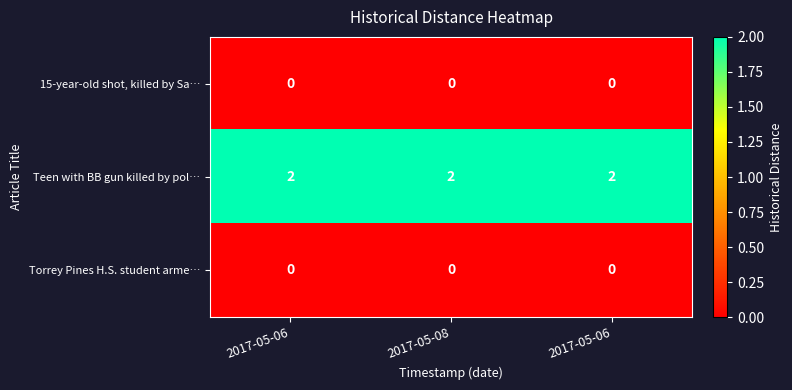

Which series has the widest spread of values?

15-year-old shot, killed by Sa…